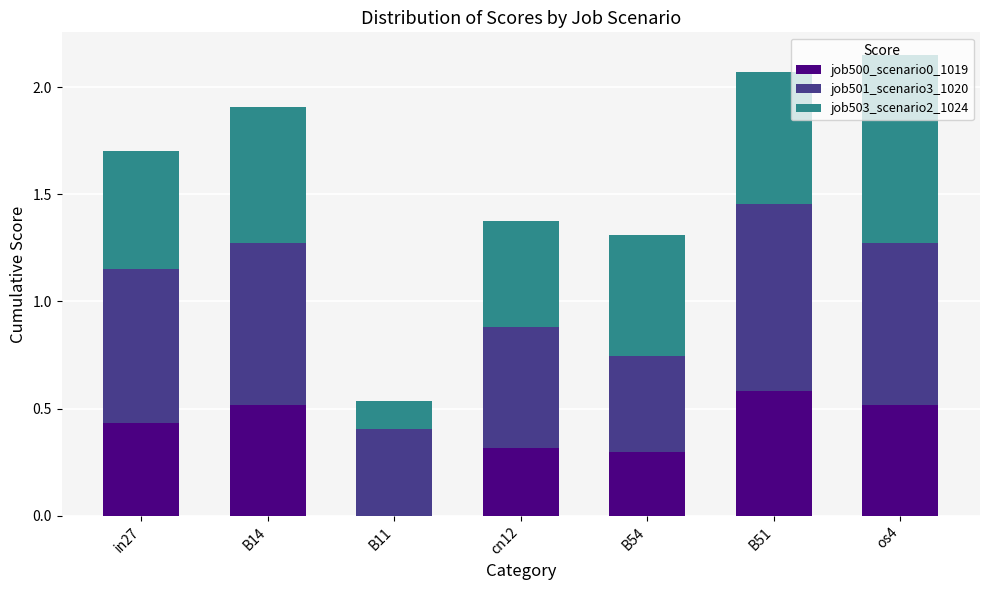

Which category has the highest value in the job500_scenario0_1019 series?

B51